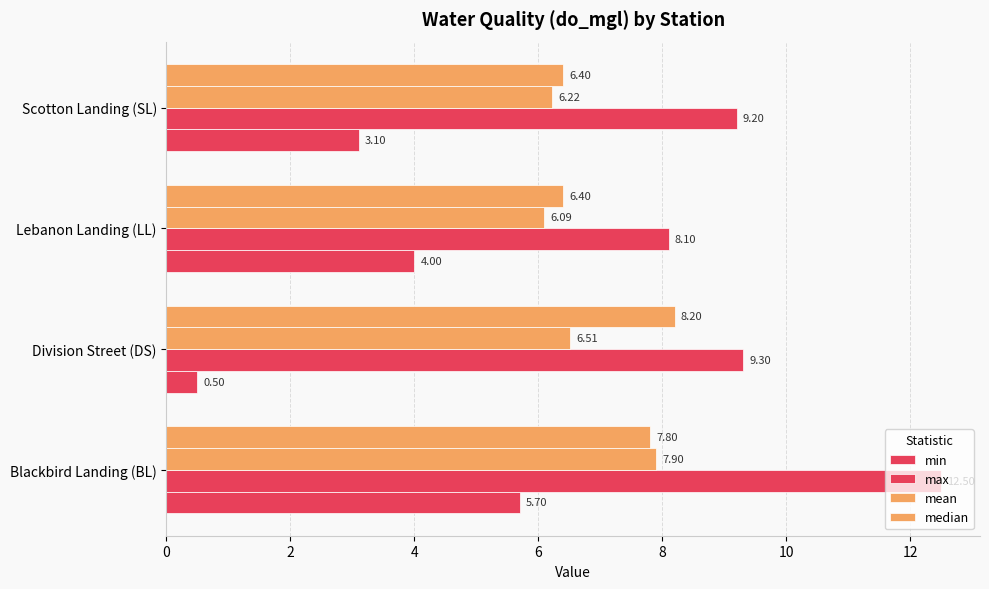

What is the value of the max bar at the 2nd from the left?

9.3